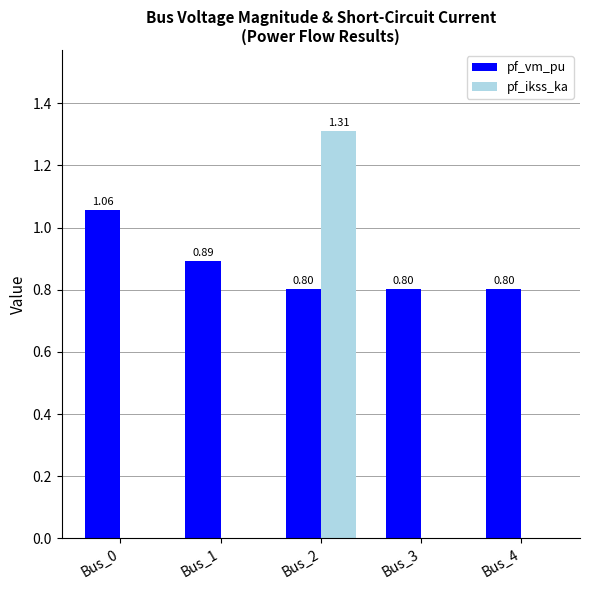

What is the average value of the pf_ikss_ka series?

0.3